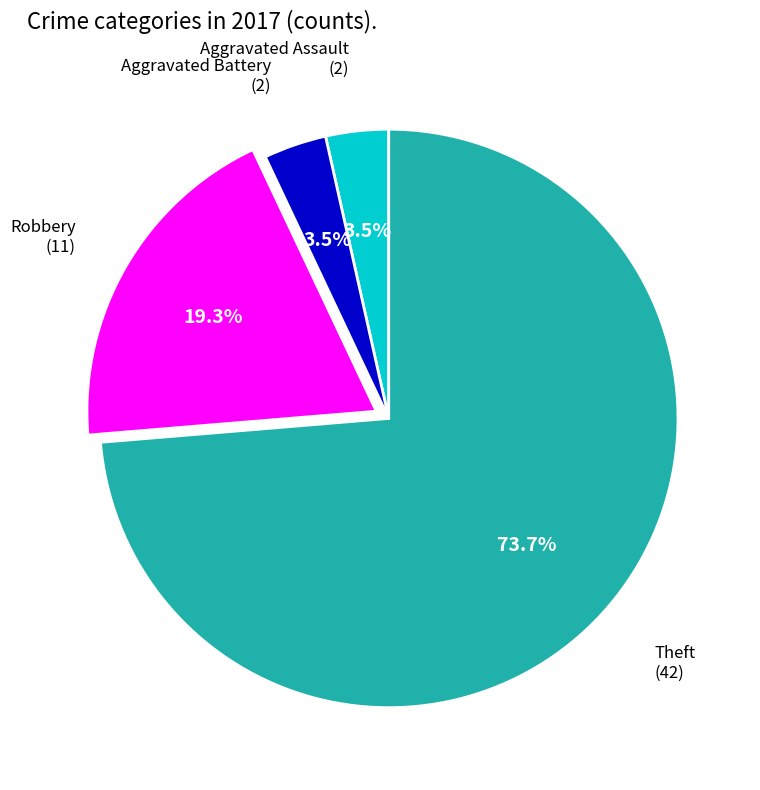

What is the largest slice in the pie chart?

Theft